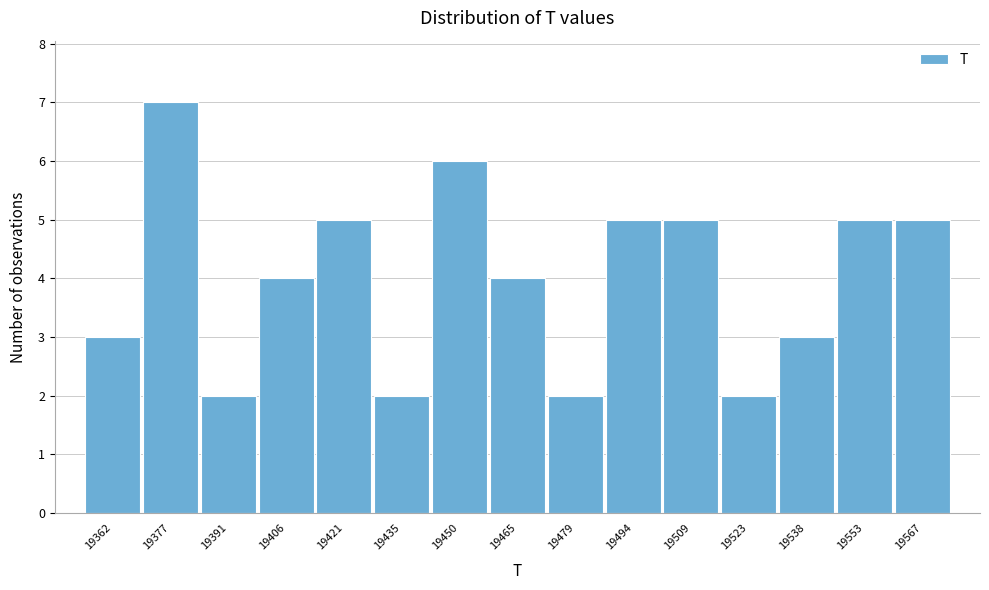

Reading left to right, transcribe this chart: for each bar, give the range it covers on the x-axis and its height. Neither the bar edges nor the heights are printed on the chart, so give them approximately, as read against the axes.

19356 to 19370: 3
19370 to 19384: 7
19384 to 19400: 2
19400 to 19414: 4
19414 to 19428: 5
19428 to 19444: 2
19444 to 19458: 6
19458 to 19472: 4
19472 to 19488: 2
19488 to 19502: 5
19502 to 19516: 5
19516 to 19532: 2
19532 to 19546: 3
19546 to 19560: 5
19560 to 19576: 5